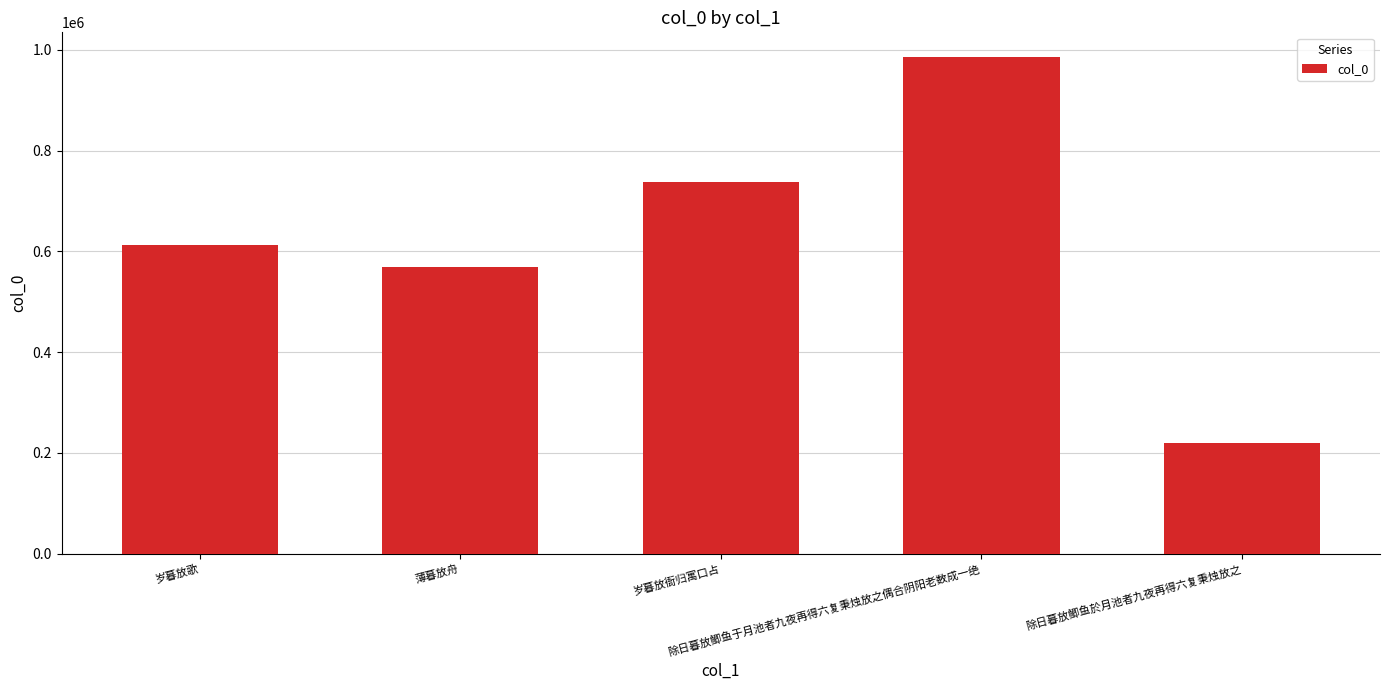

The value at 岁暮放衙归寓口占 is 738494. True or false?

True